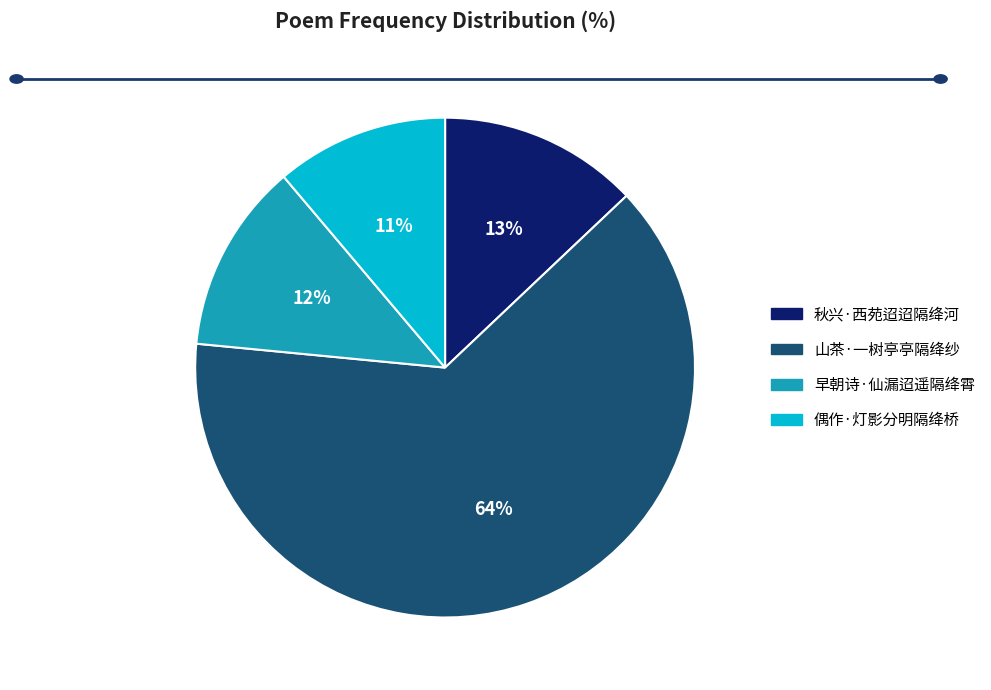

Is there a majority slice in this chart?

Yes